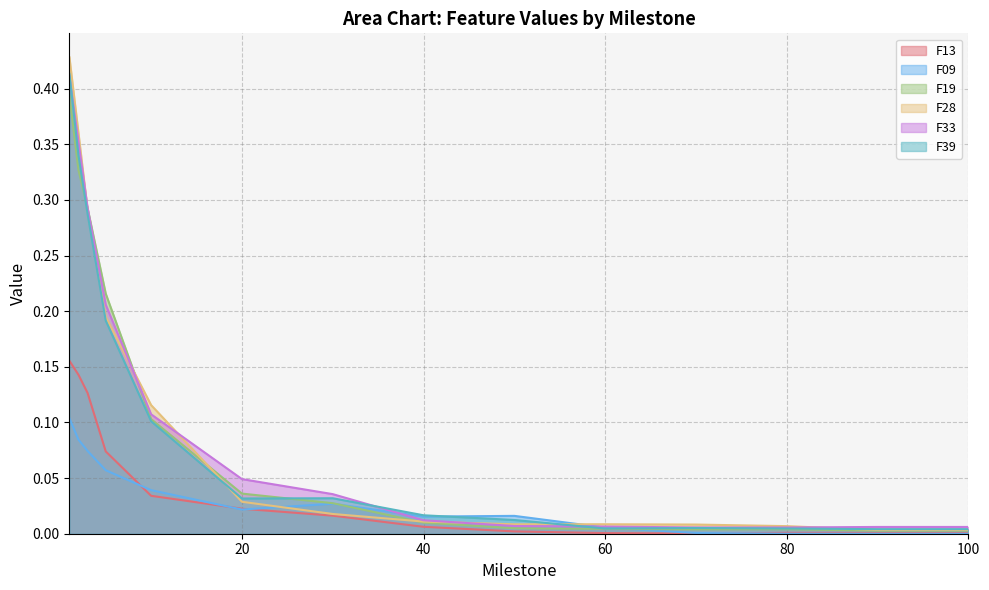

What is the sum of all F09 values?

0.4